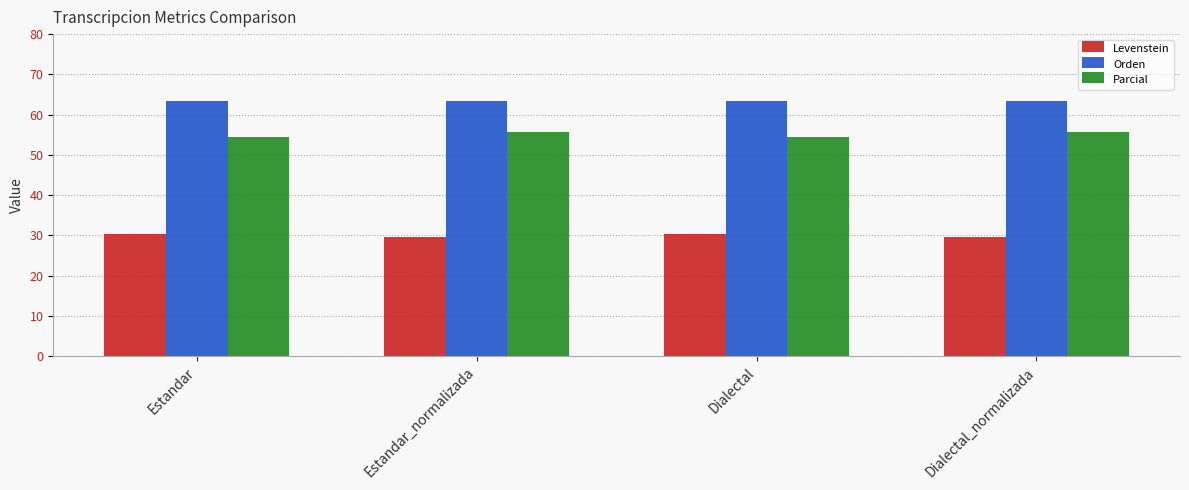

What is the label of the 2nd bar from the right?

Dialectal